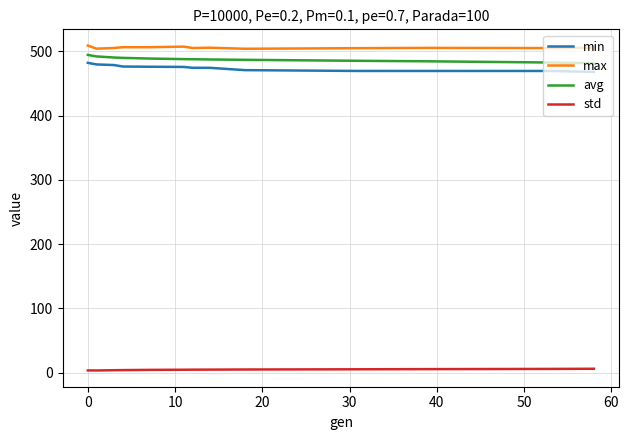

True or false: avg and std intersect in this chart.

False